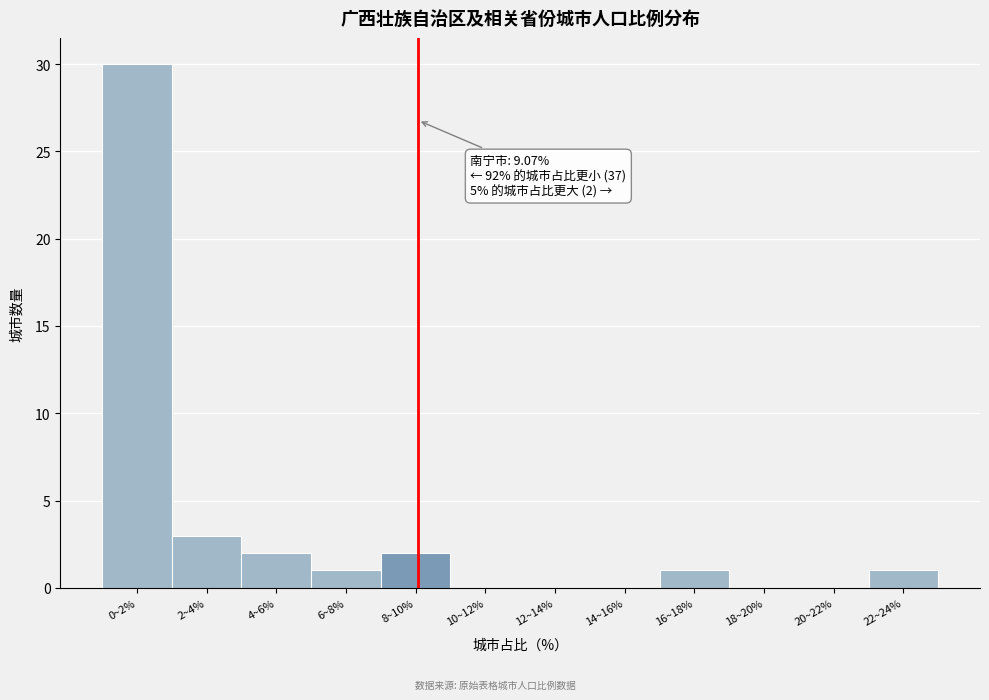

Reading left to right, what are all the values shown in this chart?

0~2%=30	2~4%=3	4~6%=2	6~8%=1	8~10%=2	10~12%=0	12~14%=0	14~16%=0	16~18%=1	18~20%=0	20~22%=0	22~24%=1